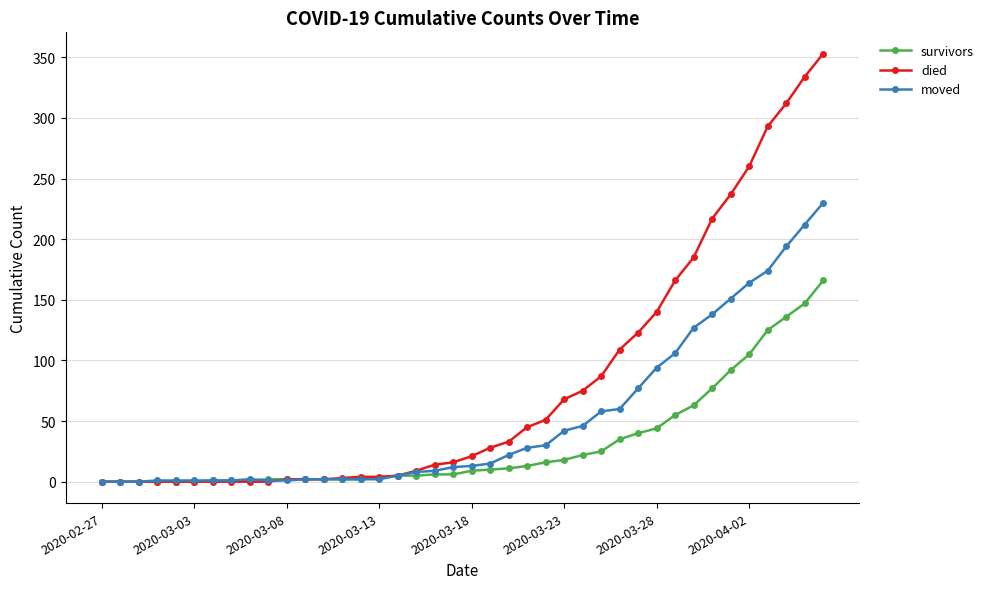

Count the number of categories in the chart.

40